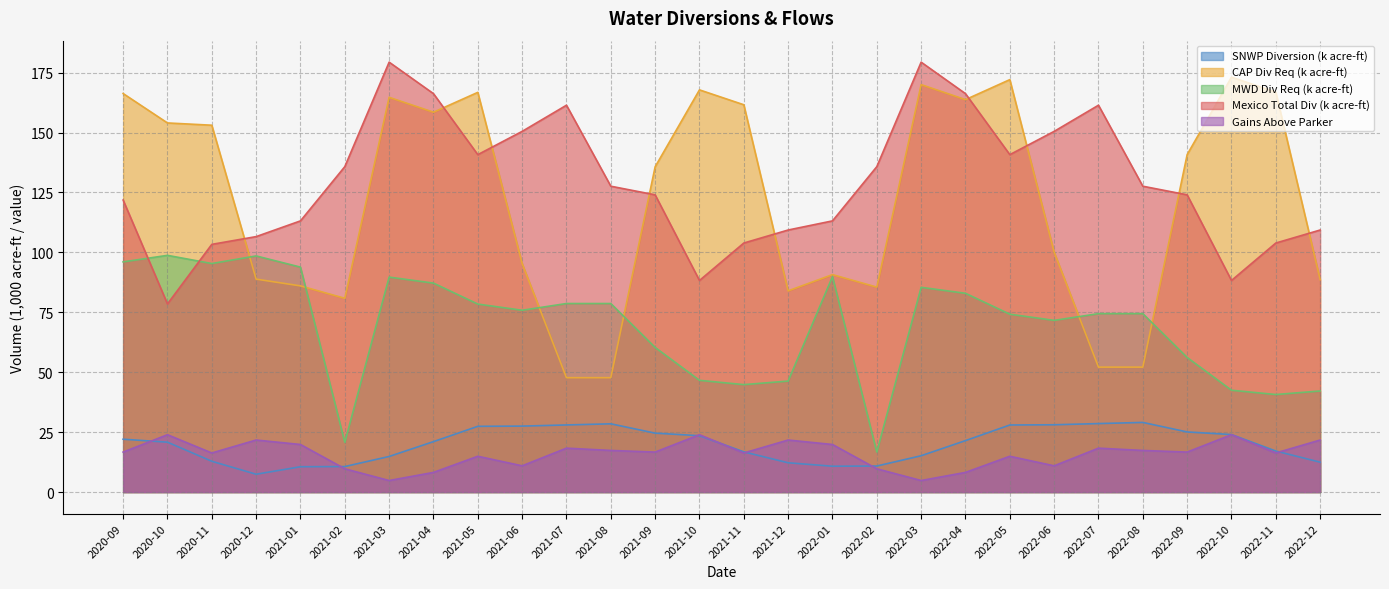

Where is the first local minimum for CAP Div Req?

2021-02